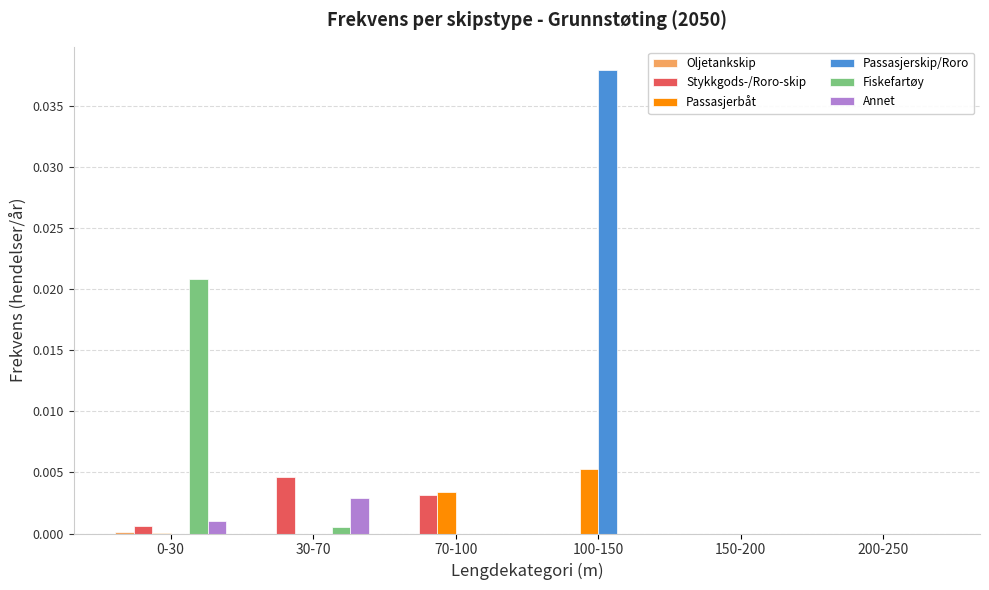

Which series changed the most between 0-30 and 150-200?

Fiskefartøy